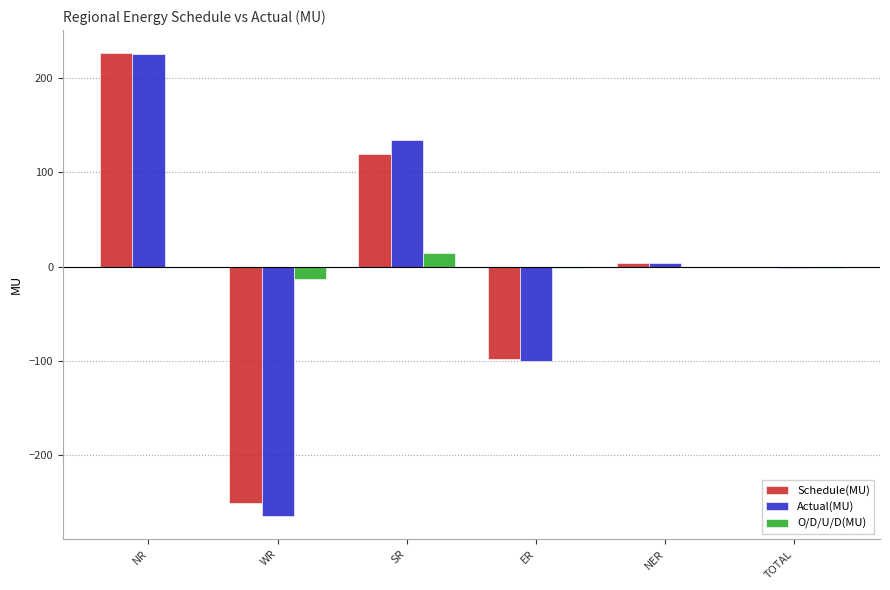

What is the highest value of the O/D/U/D(MU) series?

14.2